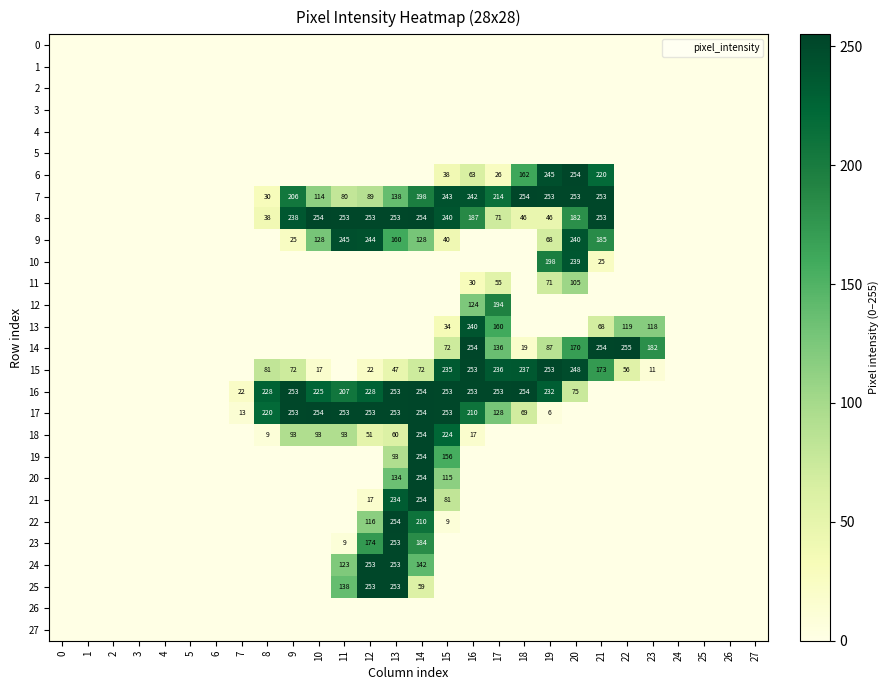

List the series in order of their peak value, highest first.

14, 6, 7, 8, 16, 17, 18, 19, 20, 21, 22, 15, 23, 24, 25, 9, 13, 10, 12, 11, 0, 1, 2, 3, 4, 5, 26, 27